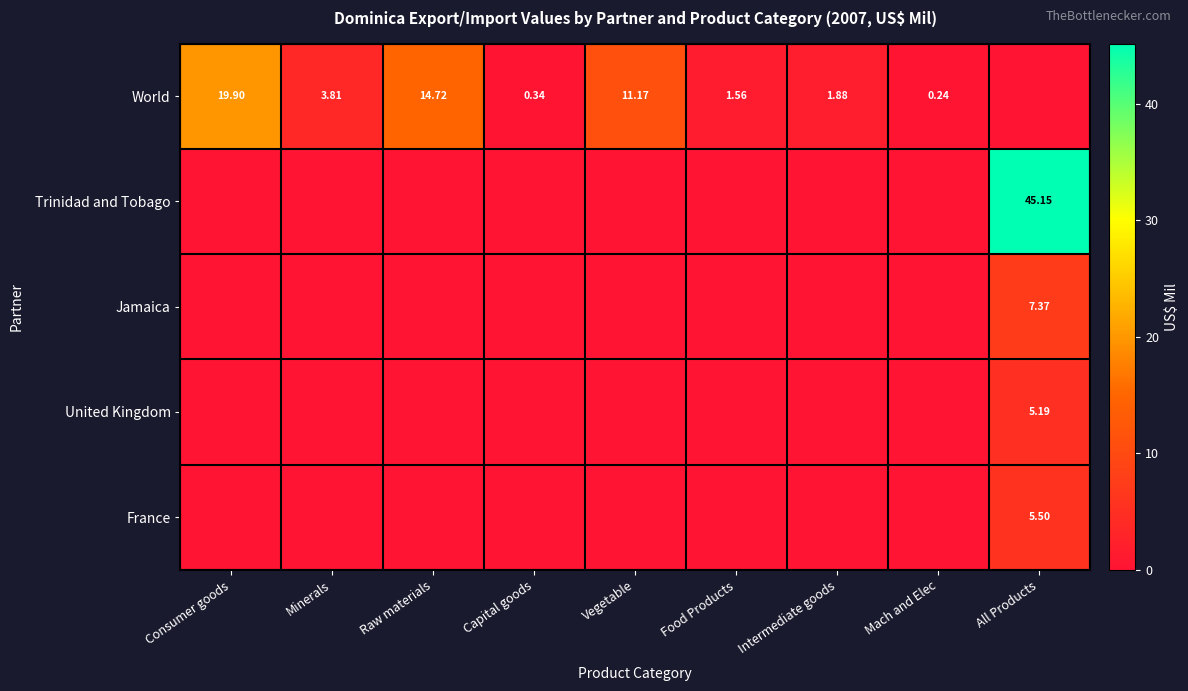

What is the greatest value displayed?

45.1